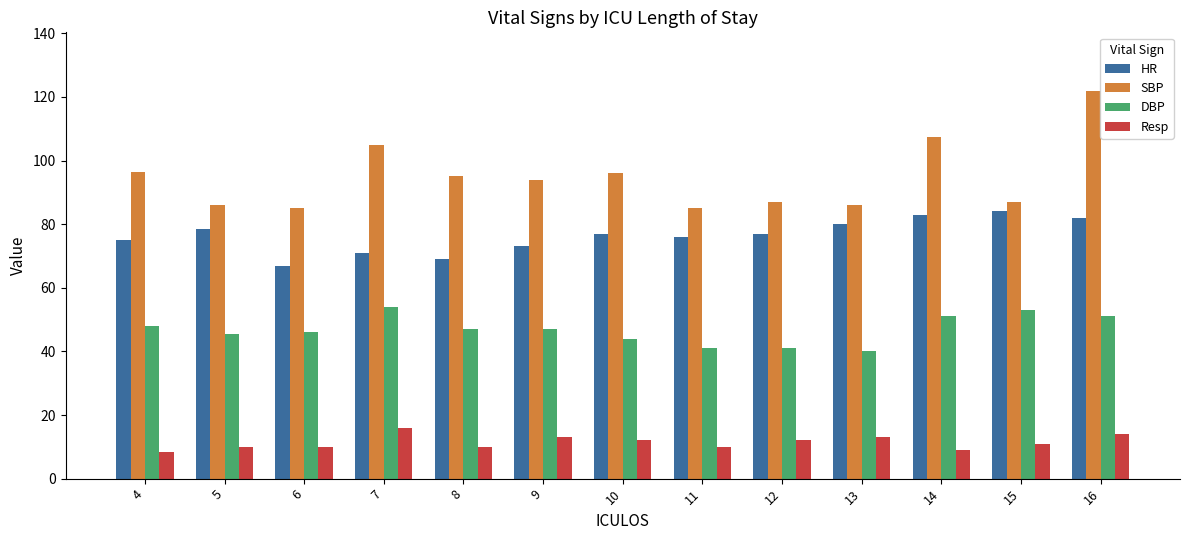

Which series has the largest total across all categories?

SBP